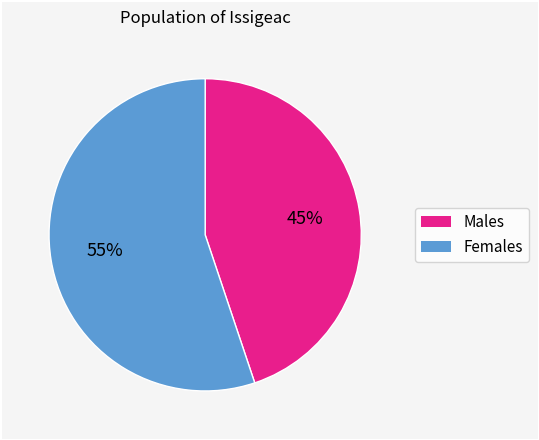

How many segments does this pie chart have?

2